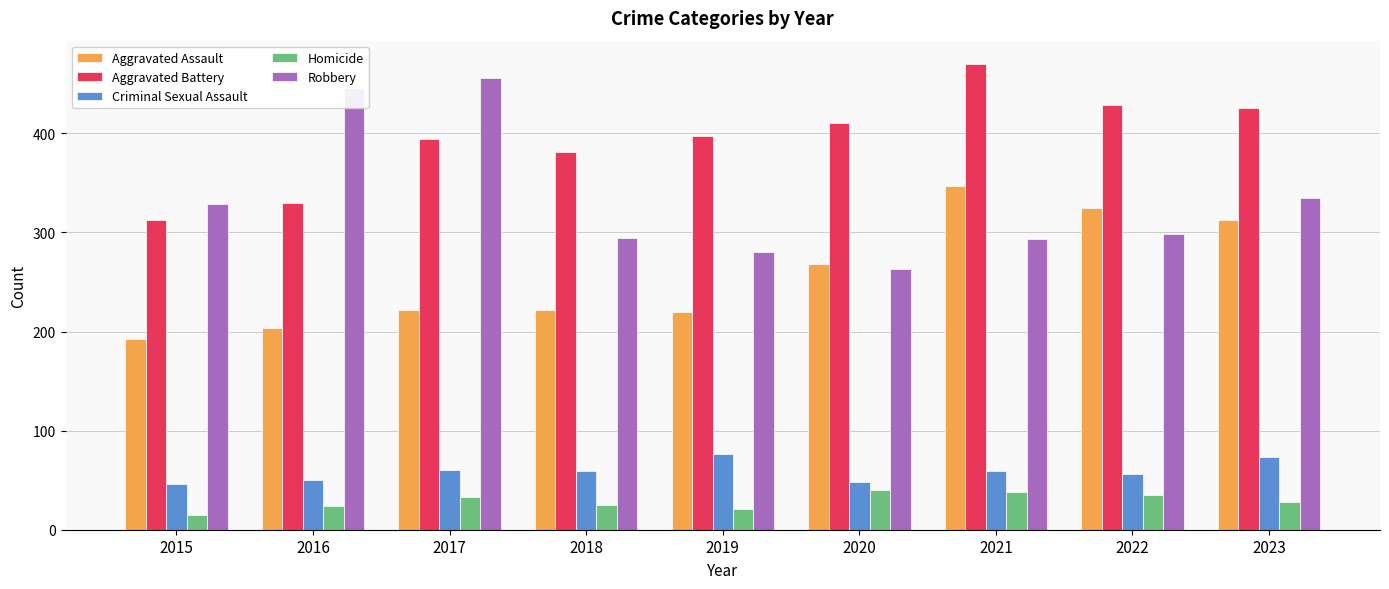

Between 2019 and 2023, which series saw the biggest shift?

Aggravated Assault